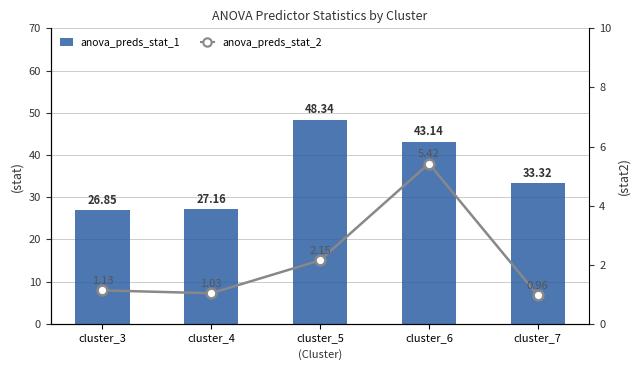

Reading right to left, extract all data points from this chart.

anova_preds_stat_1: 33.3	43.1	48.3	27.2	26.8
anova_preds_stat_2: 1.0	5.4	2.1	1.0	1.1